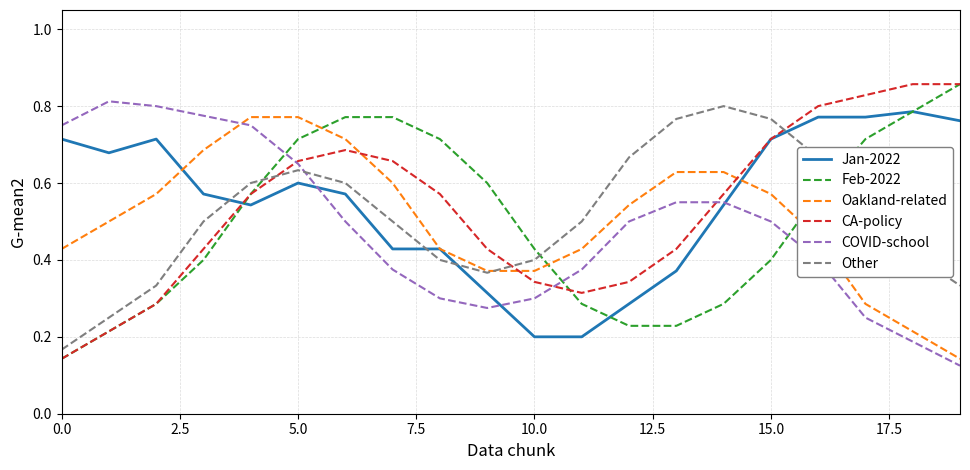

How many categories are shown in the chart?

20